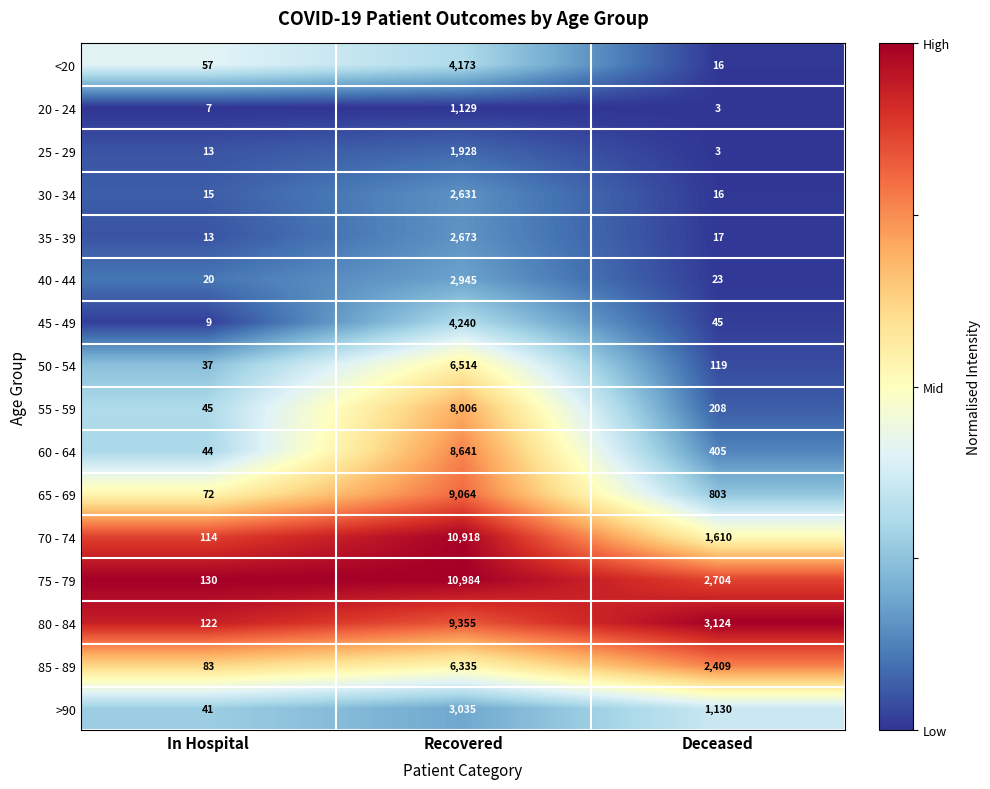

Count the number of categories in the chart.

3